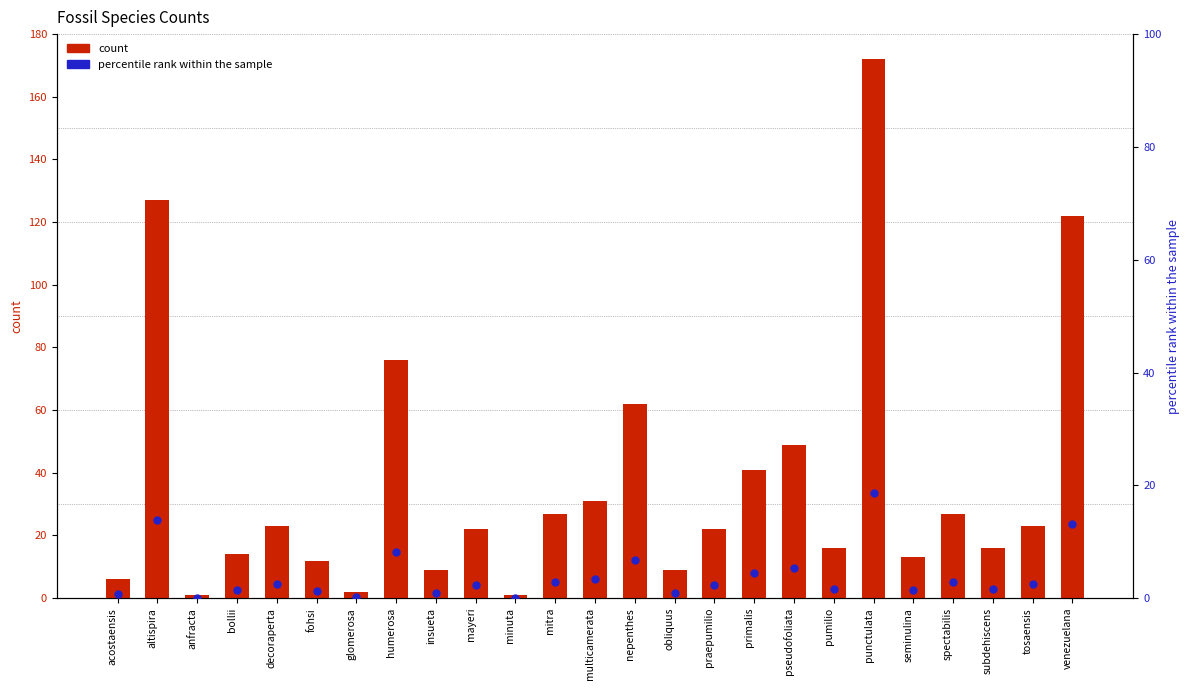

Which series has the largest total across all categories?

count